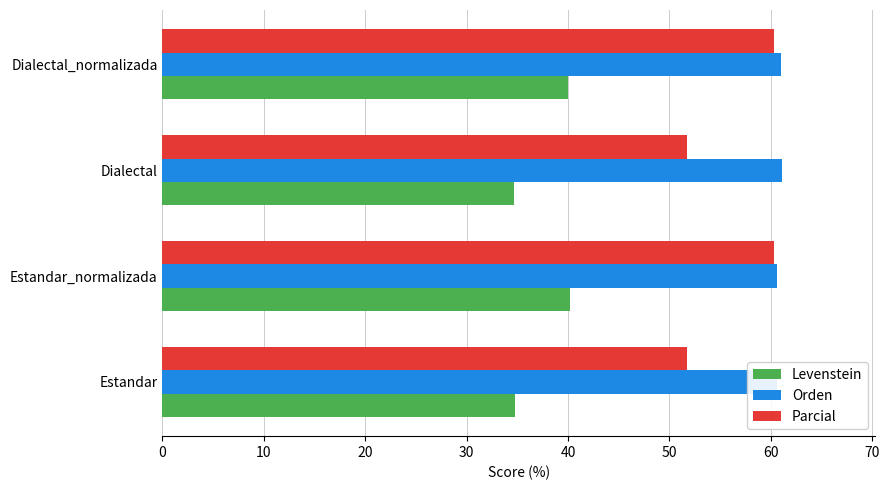

What is the minimum value shown in the chart?

34.6